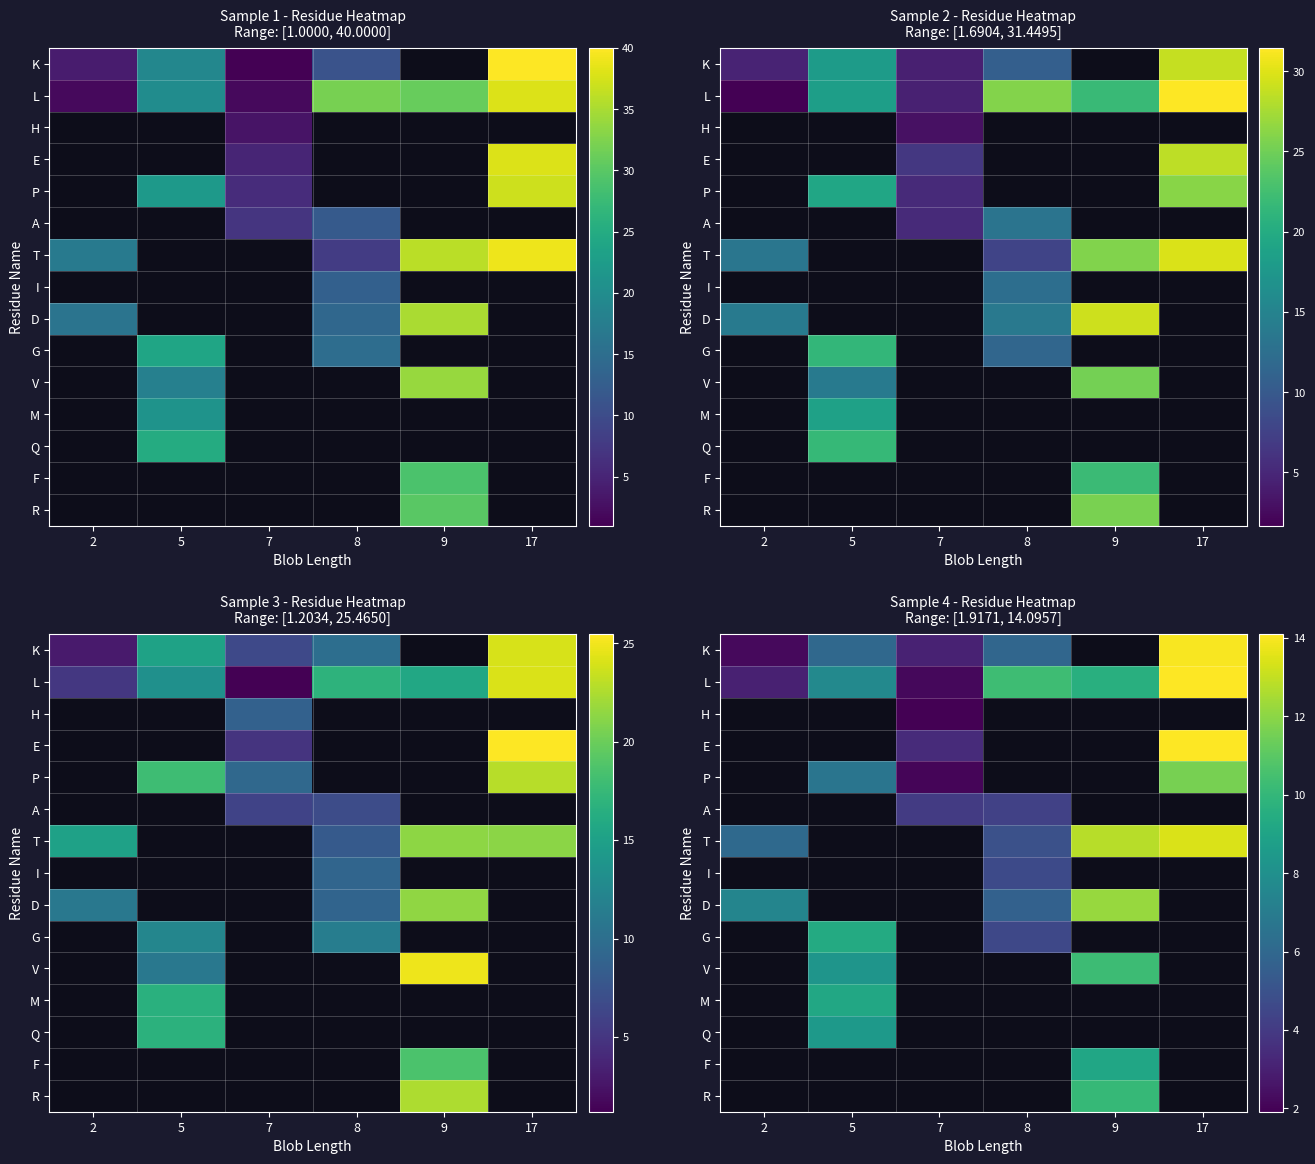

The L series shows 14.1 at 17. True or false?

True